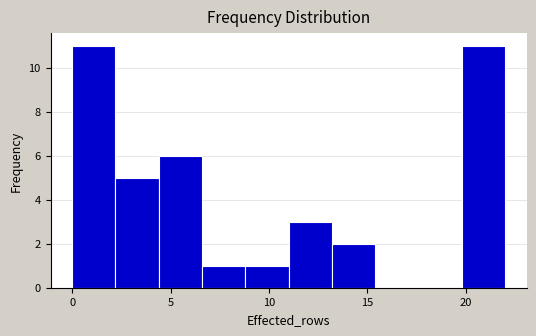

Reading left to right, transcribe this chart: for each bar, give the range it covers on the x-axis and its height. Neither the bar edges nor the heights are printed on the chart, so give them approximately, as read against the axes.

0.0 to 2.2: 11
2.2 to 4.4: 5
4.4 to 6.6: 6
6.6 to 8.8: 1
8.8 to 11.0: 1
11.0 to 13.2: 3
13.2 to 15.4: 2
15.4 to 17.6: 0
17.6 to 19.8: 0
19.8 to 22.0: 11